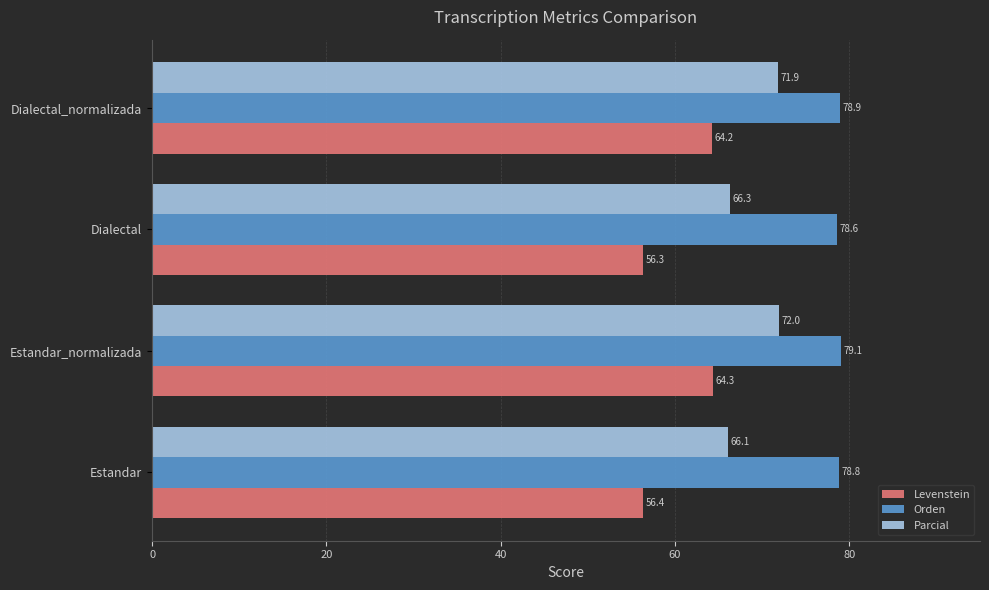

How many distinct data groups are displayed?

3